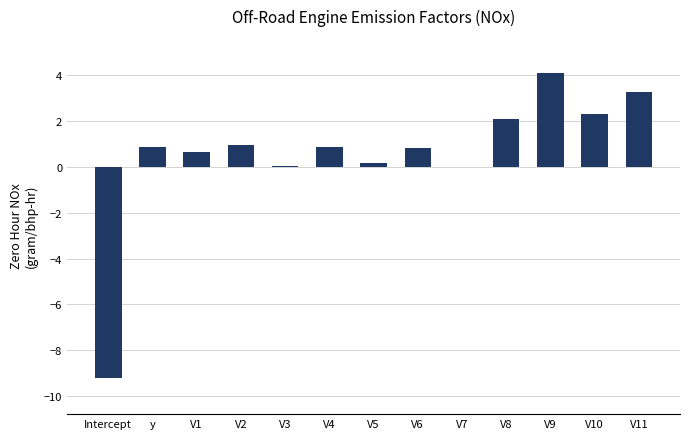

What is the sum of all values?

6.9